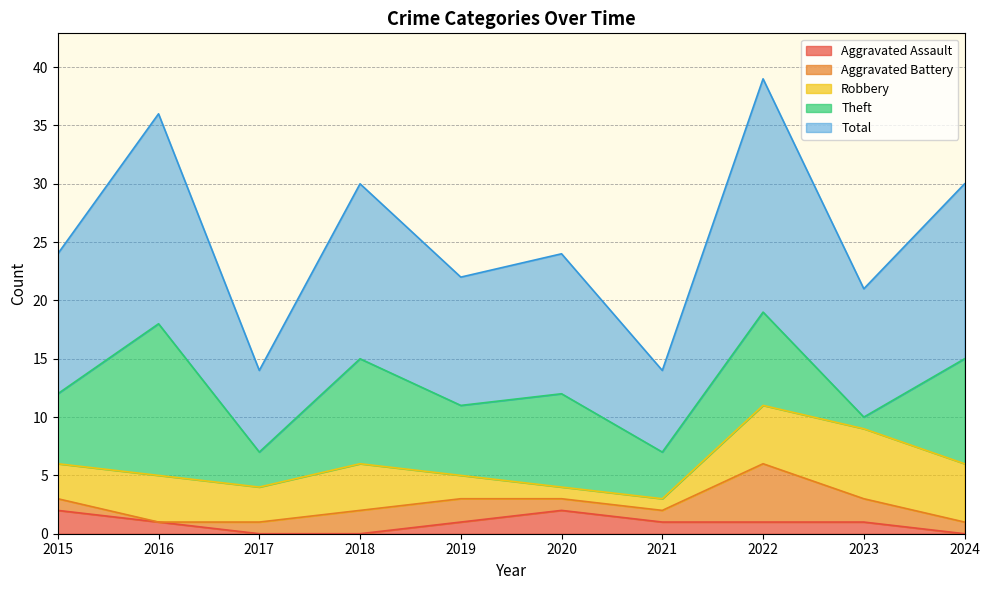

True or false: Total and Theft cross at least once.

False